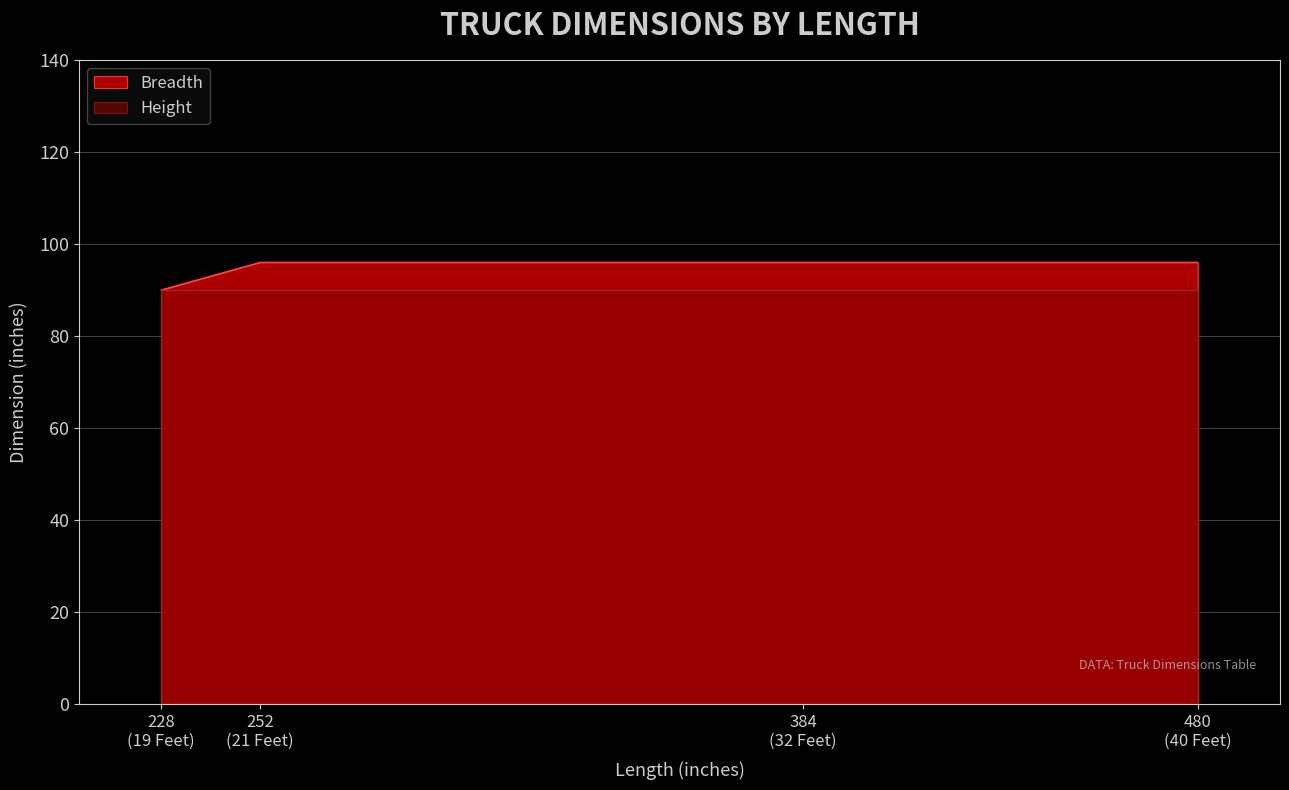

True or false: Breadth has more than 1 points higher than both neighbors.

False